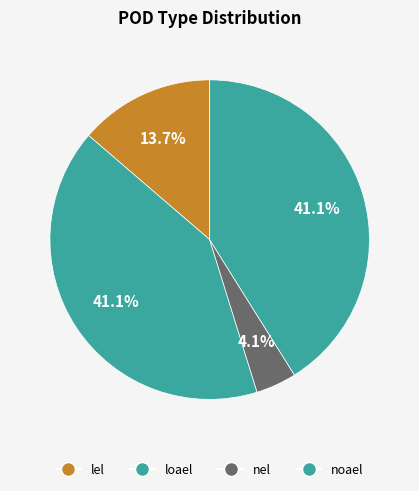

How much of the chart is everything except lel?

86.3%